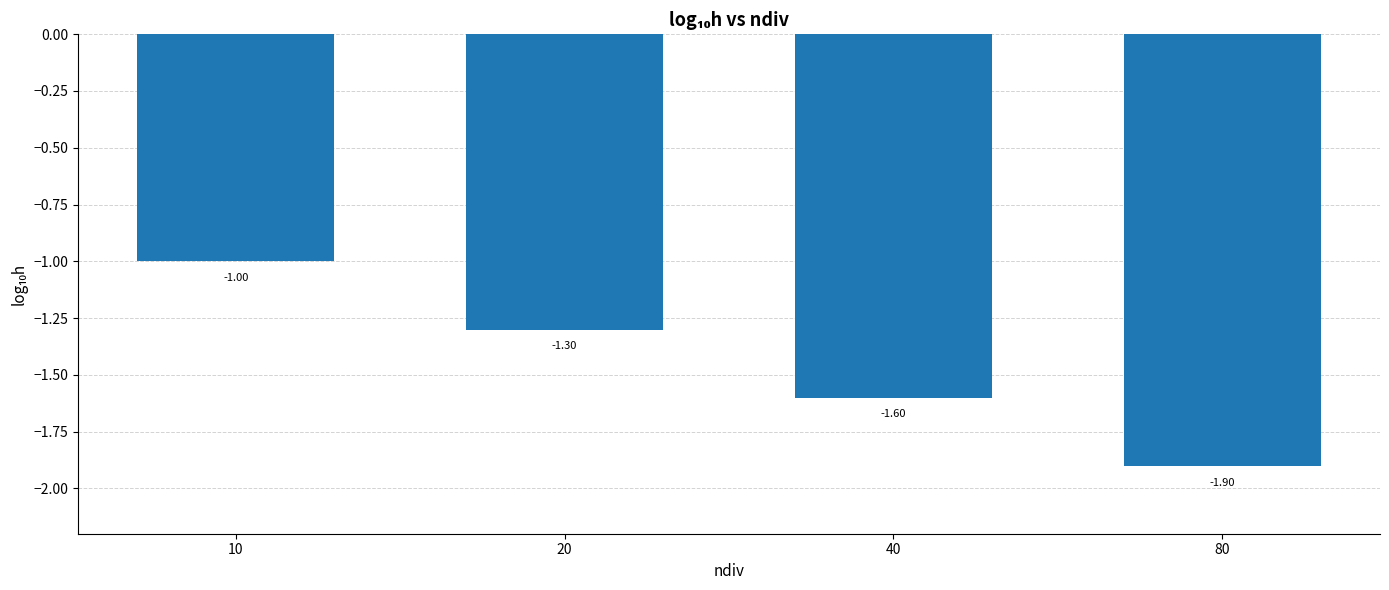

Which category has the highest value across all series?

10